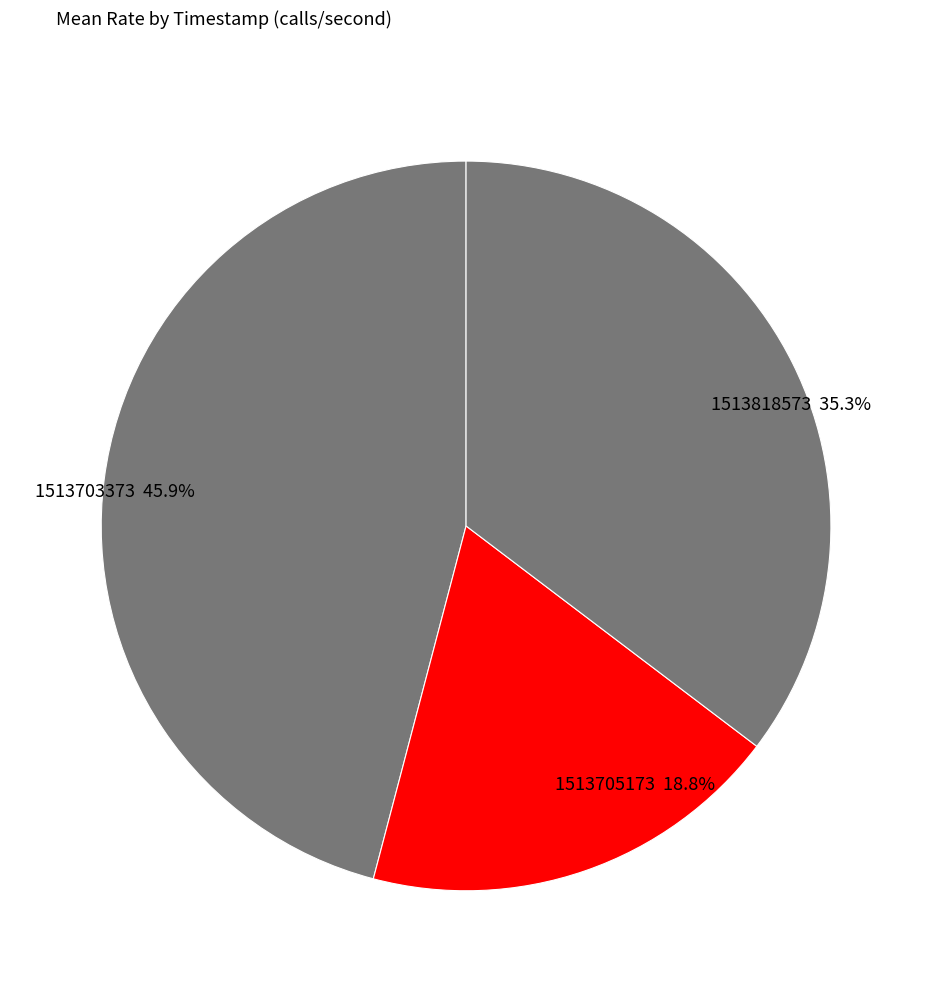

Count the number of slices in the pie.

3